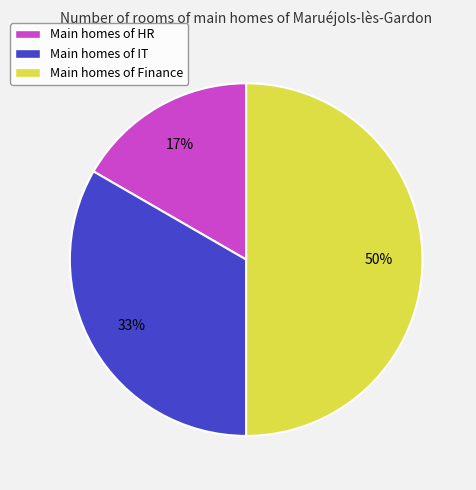

Which category has the smallest portion of the pie?

Main homes of HR